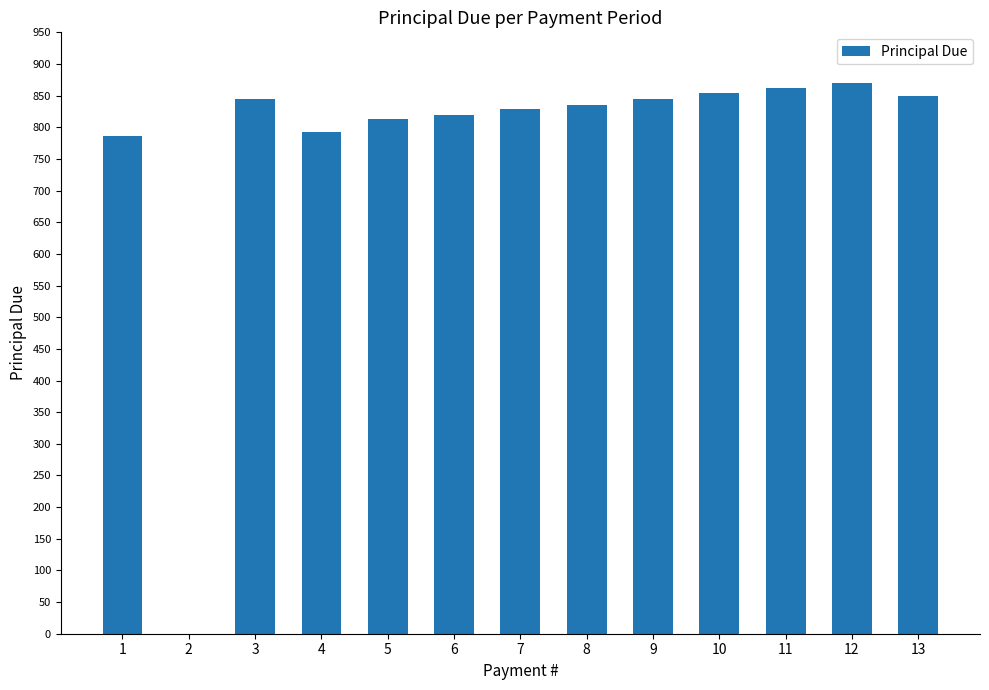

Where does the data first go above 835?

3